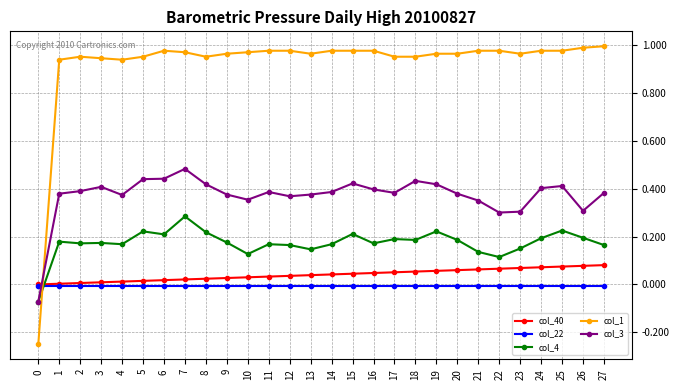

How many col_4 values are between 0 and 1?

27